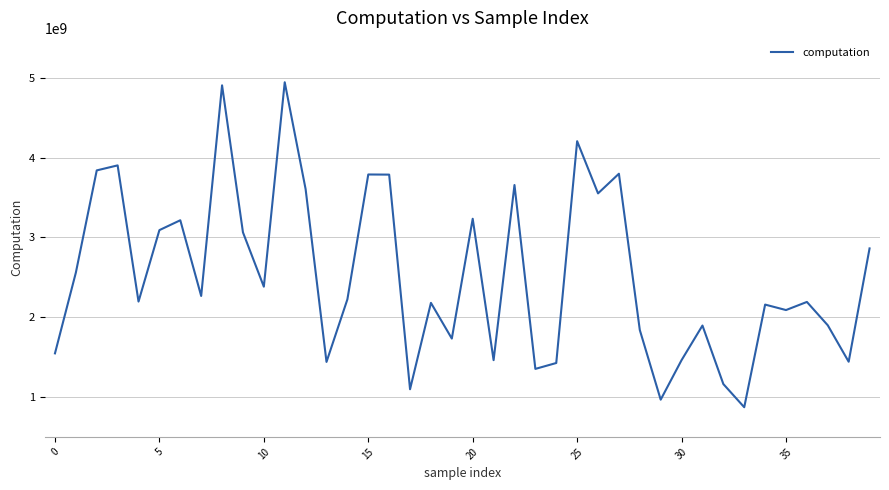

What is the smallest value displayed?

871444317.0